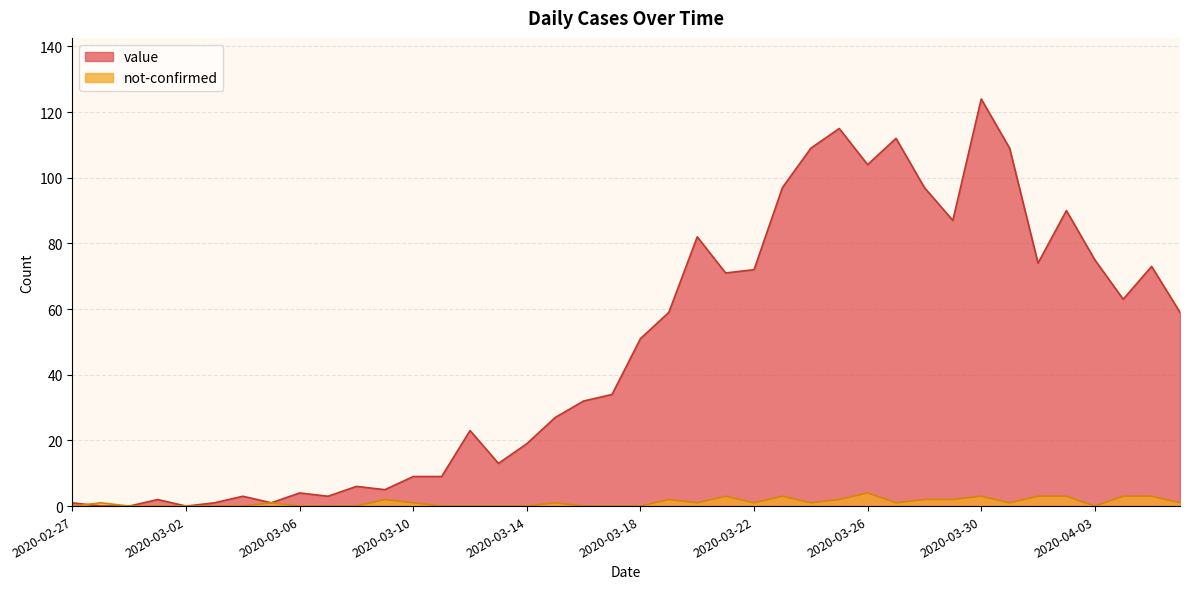

Rank the categories by not-confirmed value from lowest to highest.

2020-02-27, 2020-02-29, 2020-03-01, 2020-03-02, 2020-03-03, 2020-03-04, 2020-03-06, 2020-03-07, 2020-03-08, 2020-03-11, 2020-03-12, 2020-03-13, 2020-03-14, 2020-03-16, 2020-03-17, 2020-03-18, 2020-04-03, 2020-02-28, 2020-03-05, 2020-03-10, 2020-03-15, 2020-03-20, 2020-03-22, 2020-03-24, 2020-03-27, 2020-03-31, 2020-04-06, 2020-03-09, 2020-03-19, 2020-03-25, 2020-03-28, 2020-03-29, 2020-03-21, 2020-03-23, 2020-03-30, 2020-04-01, 2020-04-02, 2020-04-04, 2020-04-05, 2020-03-26